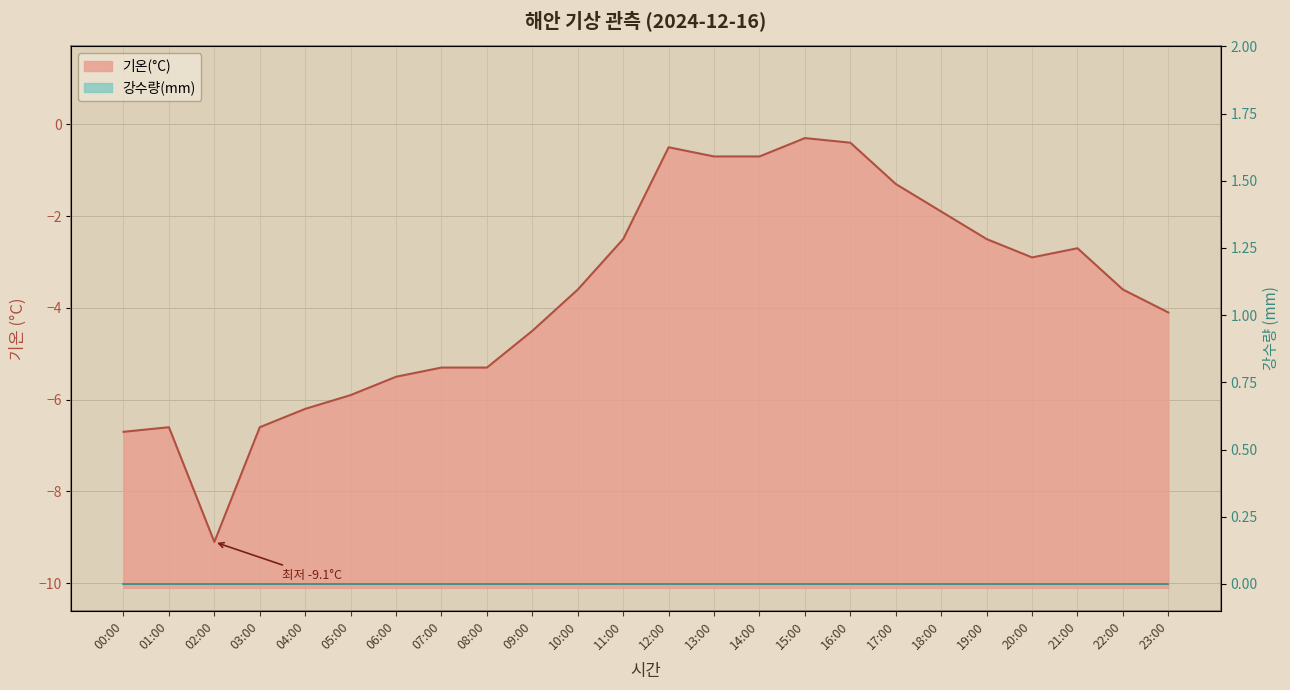

What is the sum of all values?

-89.4